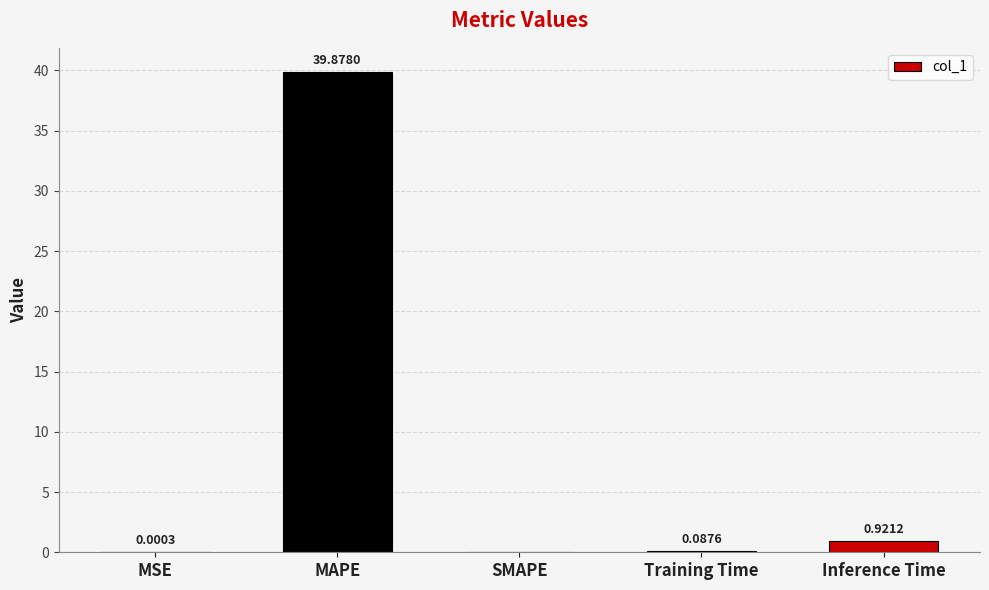

Which has a higher value, SMAPE or MAPE?

MAPE